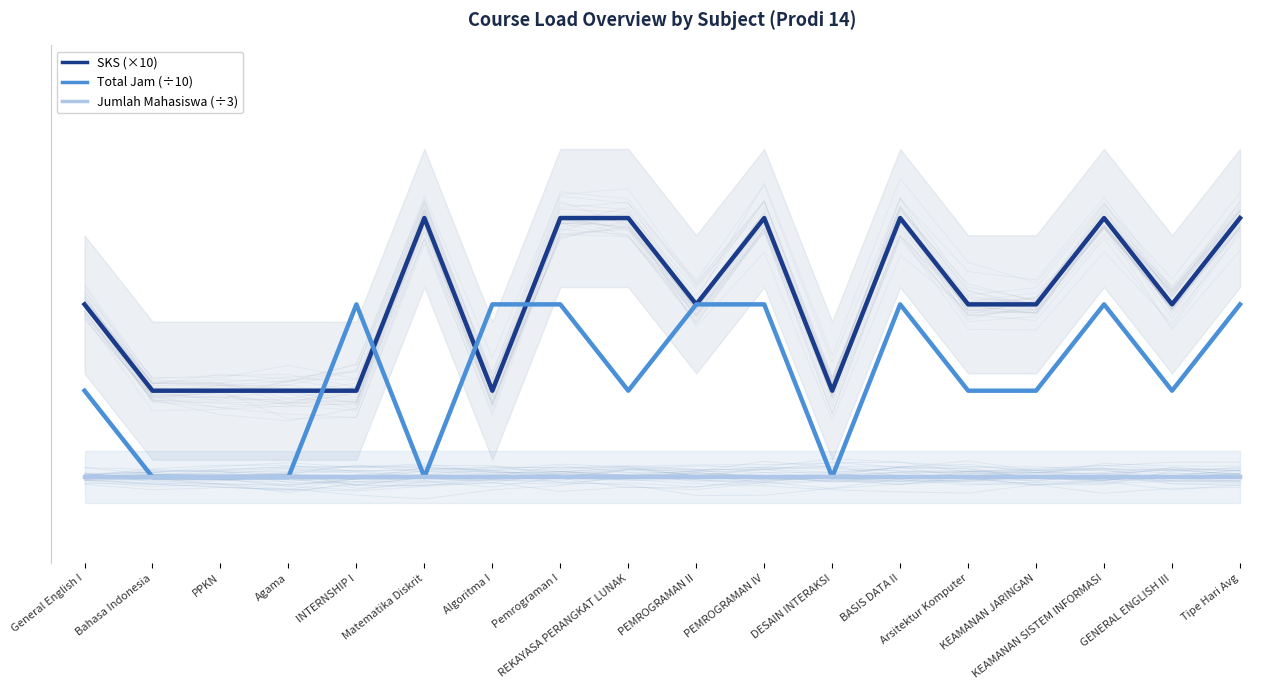

Which series has the largest range (max minus min)?

SKS (×10)